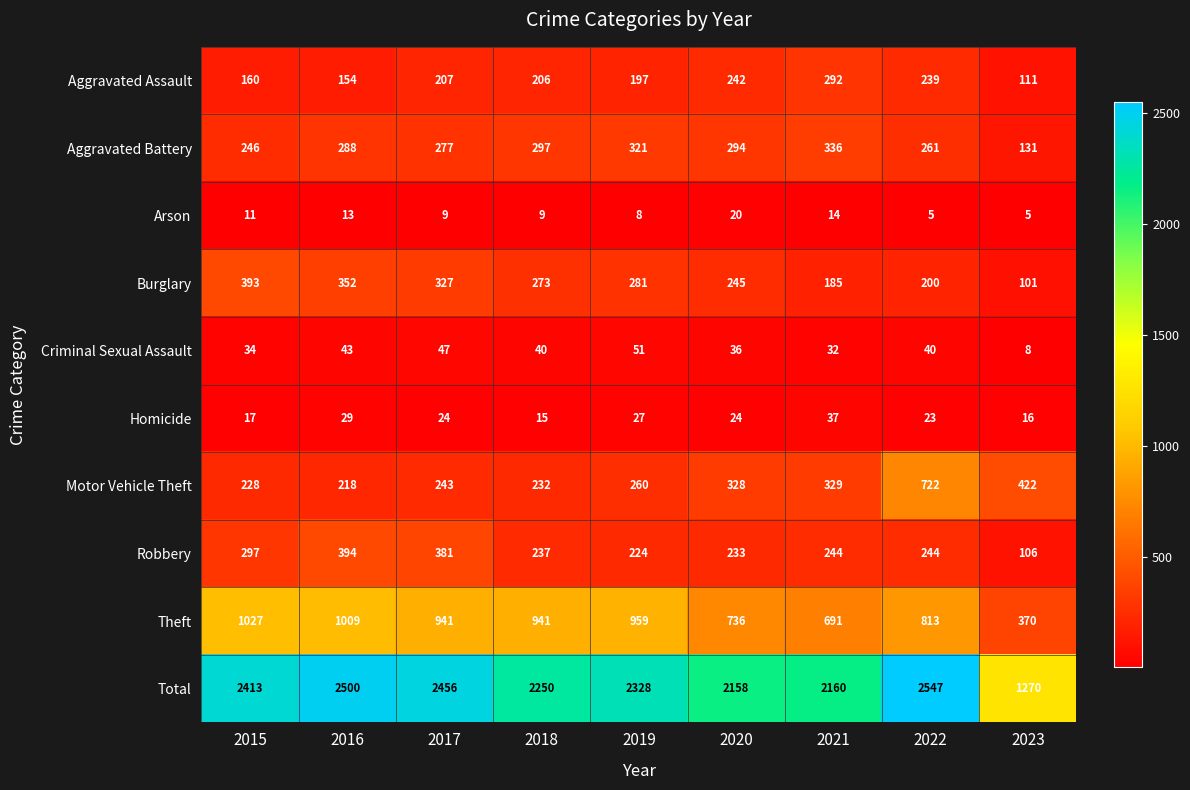

What is the difference between the highest and lowest values at 2015?

2402